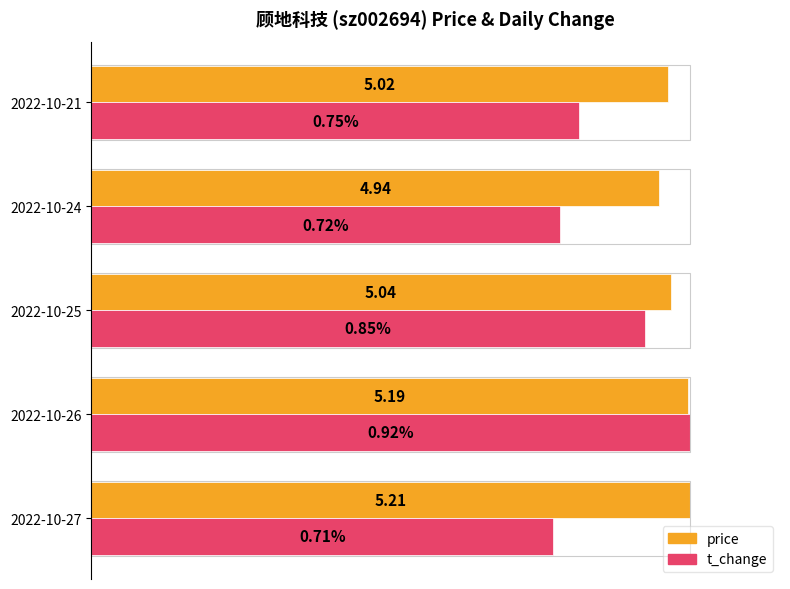

What are all the series names shown in the legend?

price, t_change